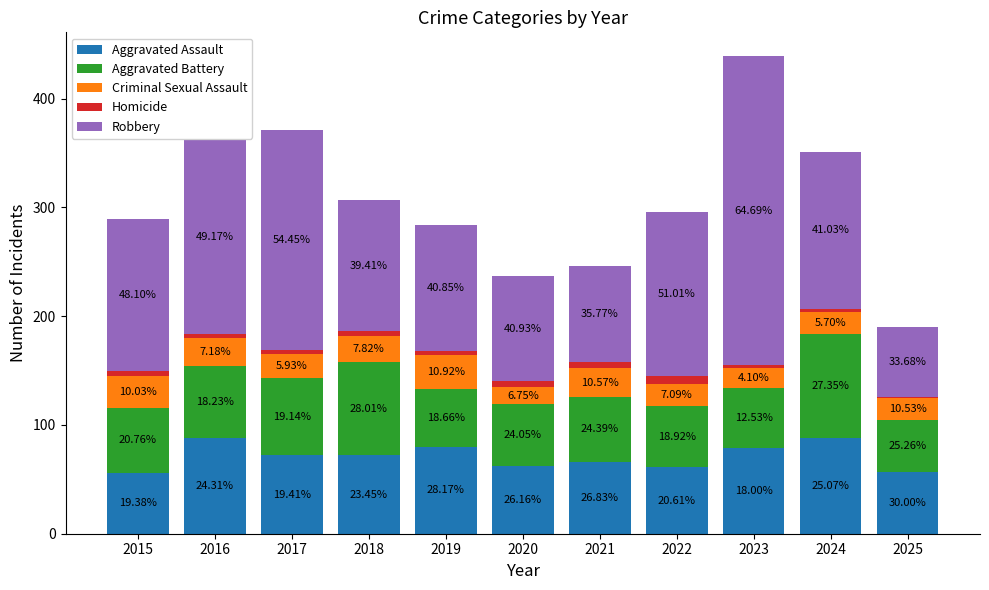

What is the sum of the Aggravated Assault values at 2016 and 2020?

150